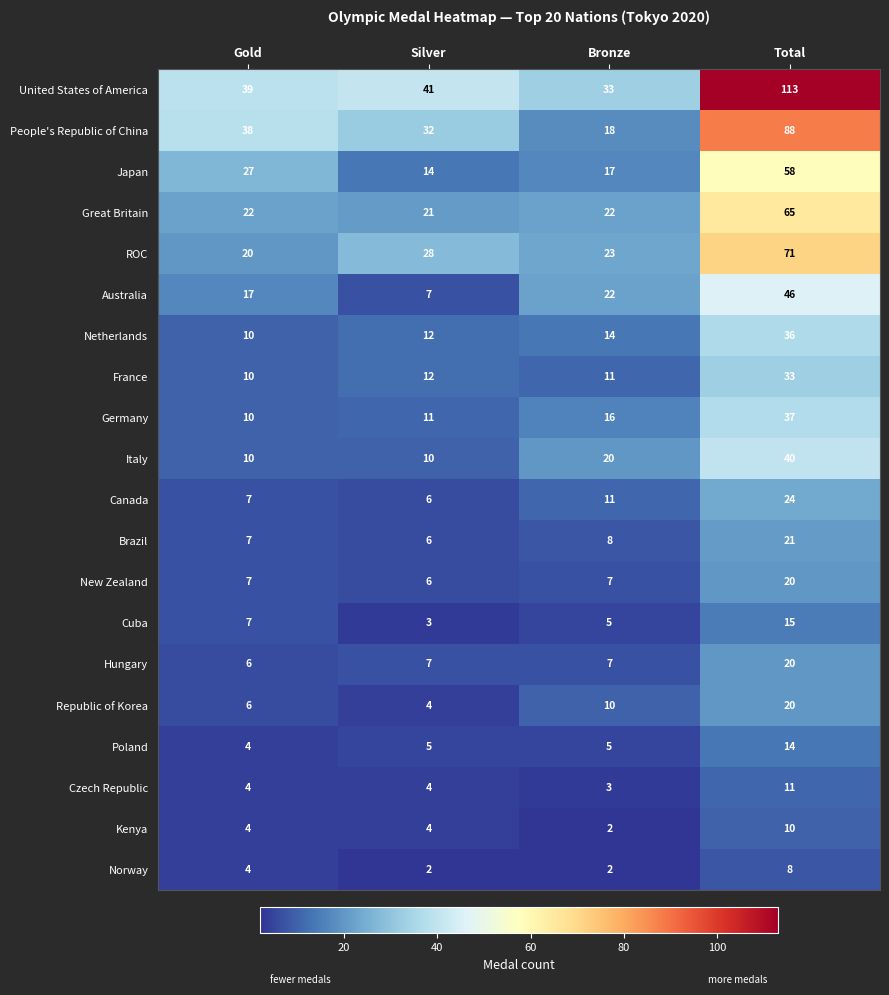

True or false: Canada has a value of 7 at Gold.

True